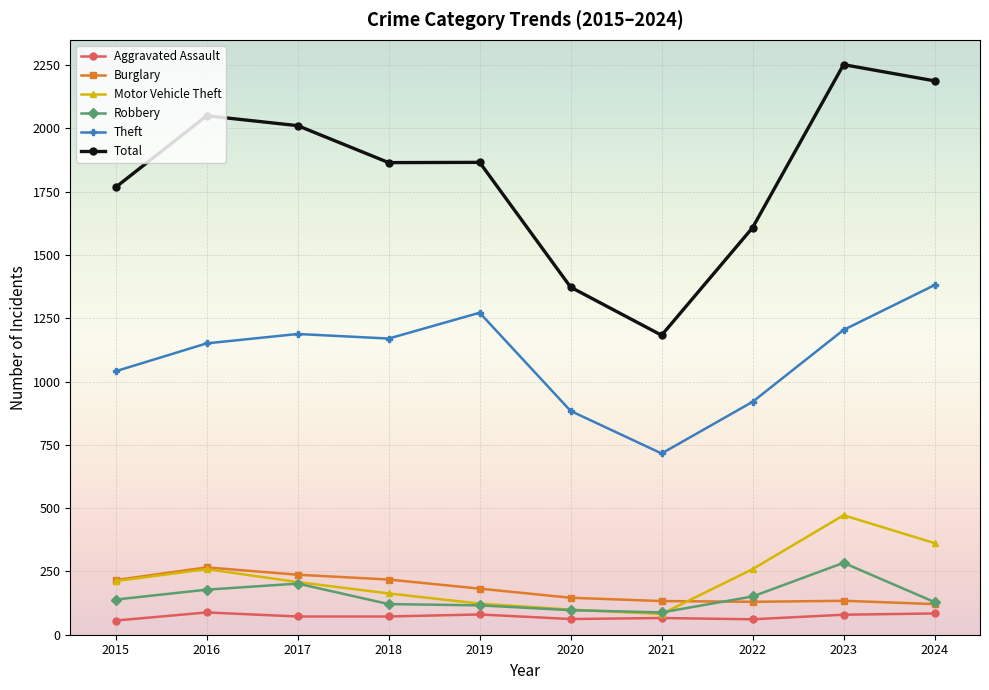

Count the number of data series in this chart.

6